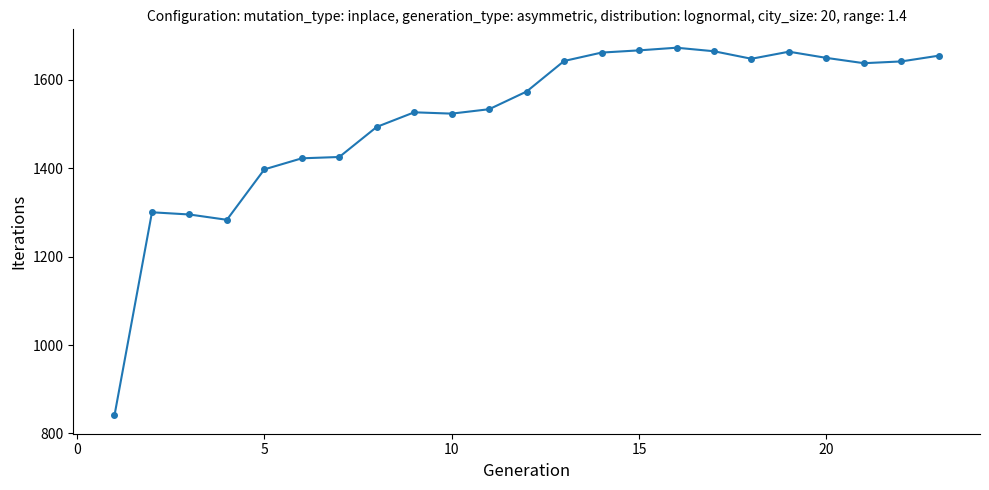

True or false: there are more than 1 points higher than both neighbors.

True